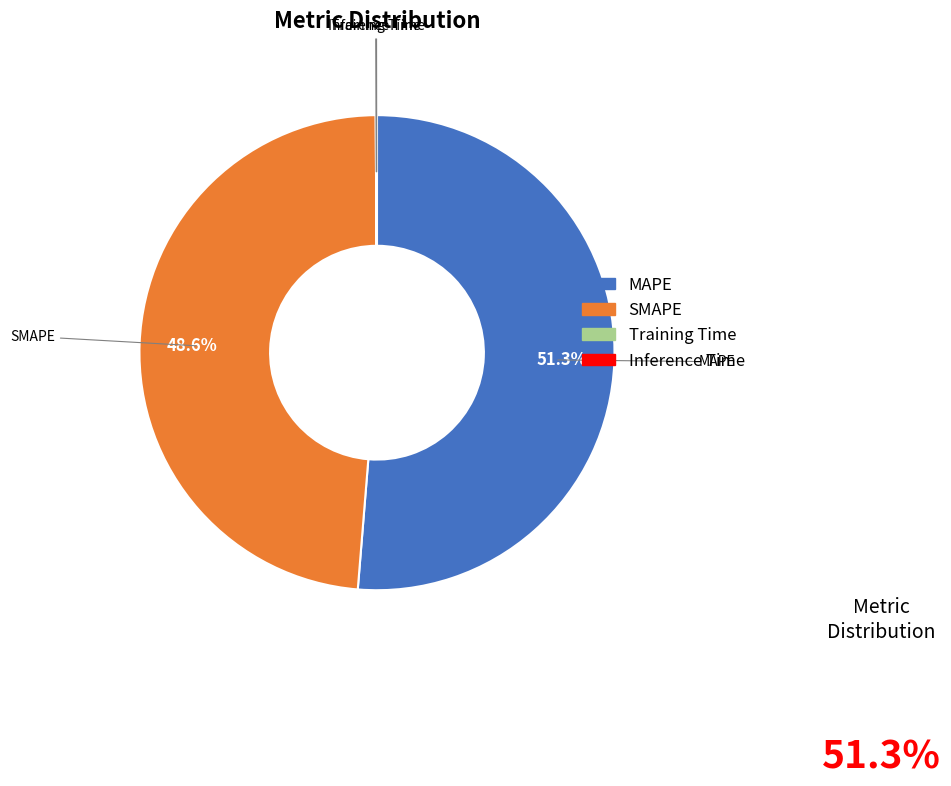

Which category accounts for the majority?

MAPE